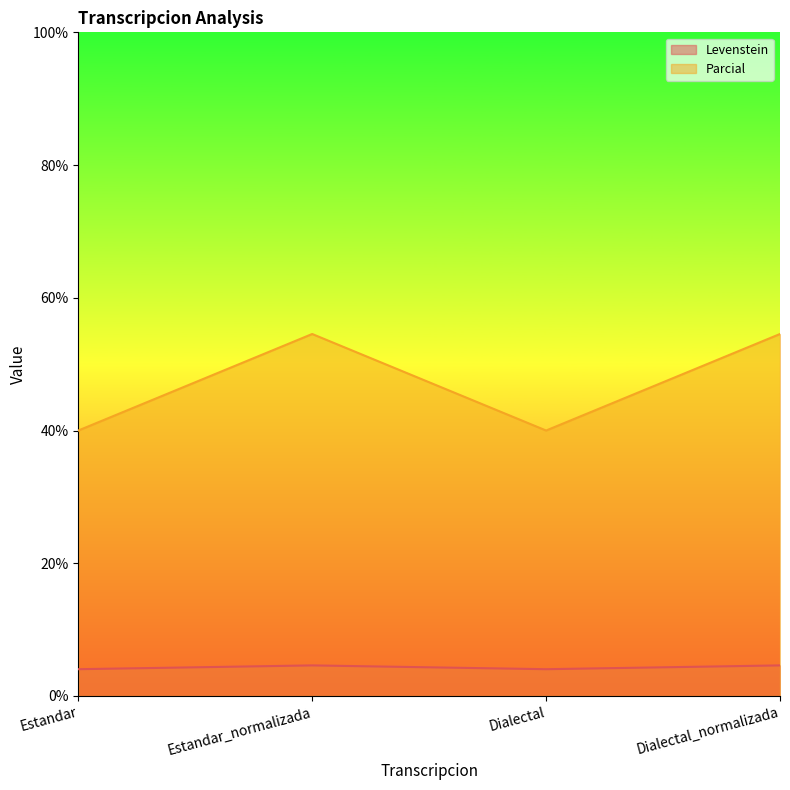

What is the lowest value of the Levenstein series?

4.0